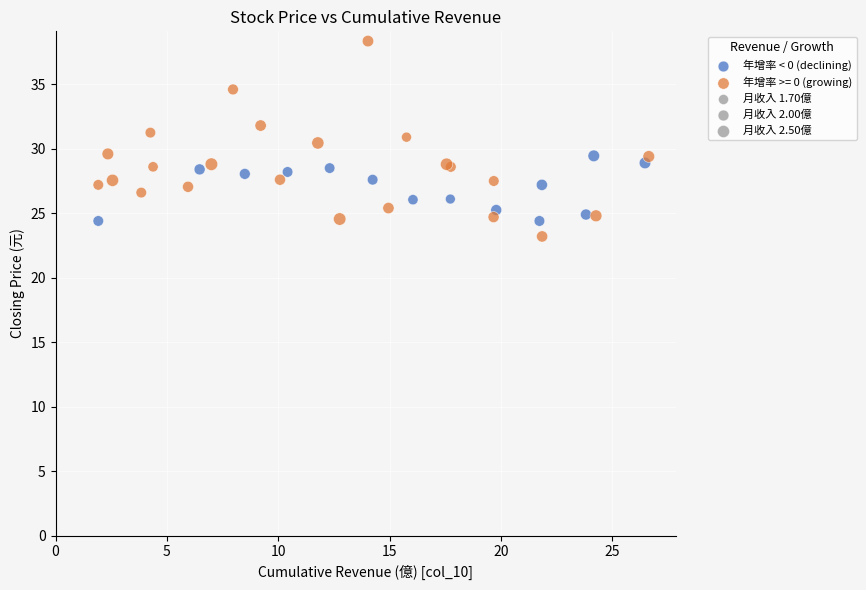

Which series reaches the maximum Y coordinate?

年增率 >= 0 (growing)